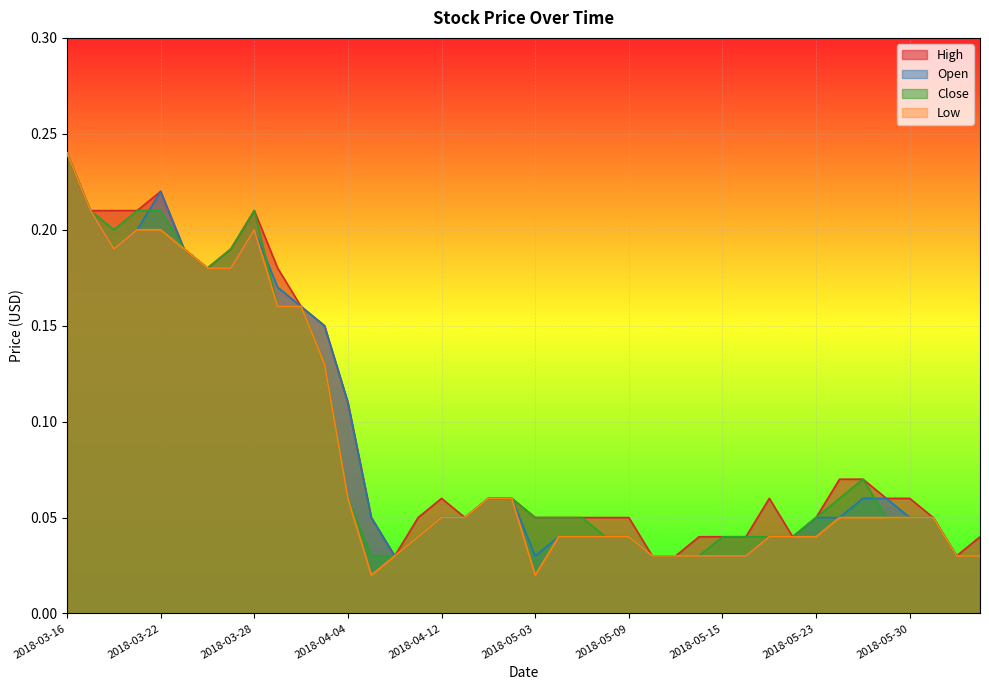

Which category has the lowest value across all series?

2018-04-09